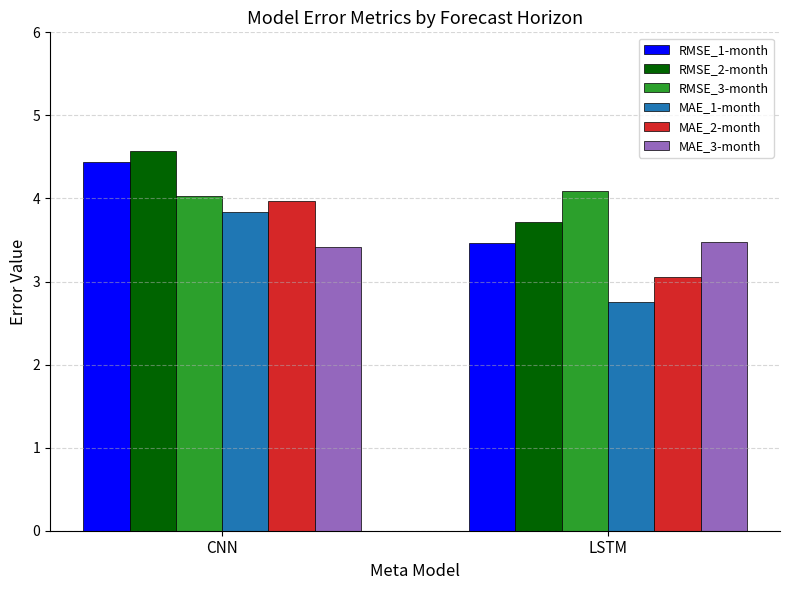

How many bars are there in total?

12